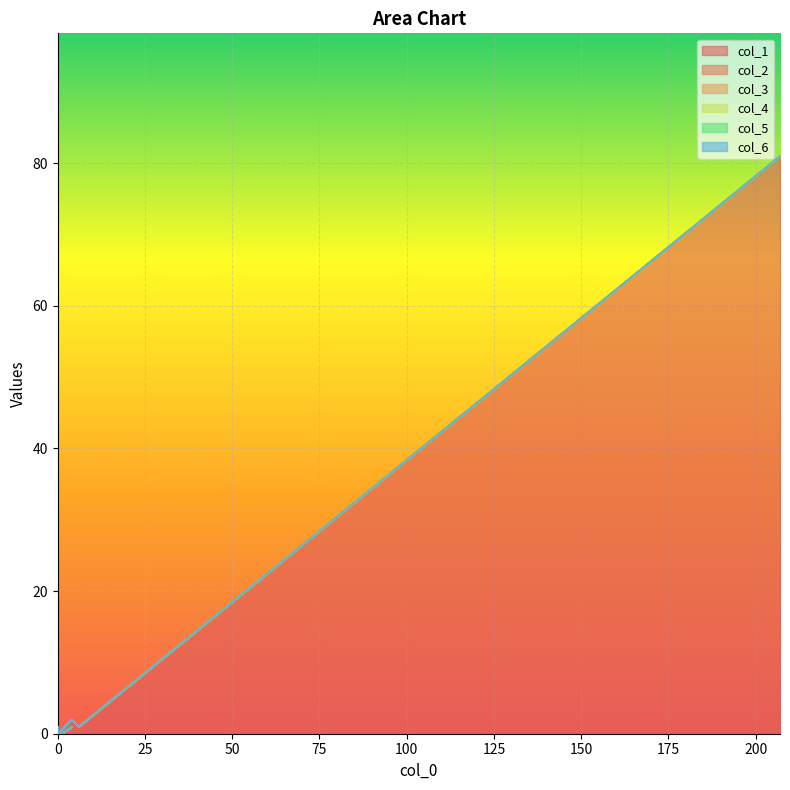

True or false: col_4 and col_6 intersect in this chart.

False